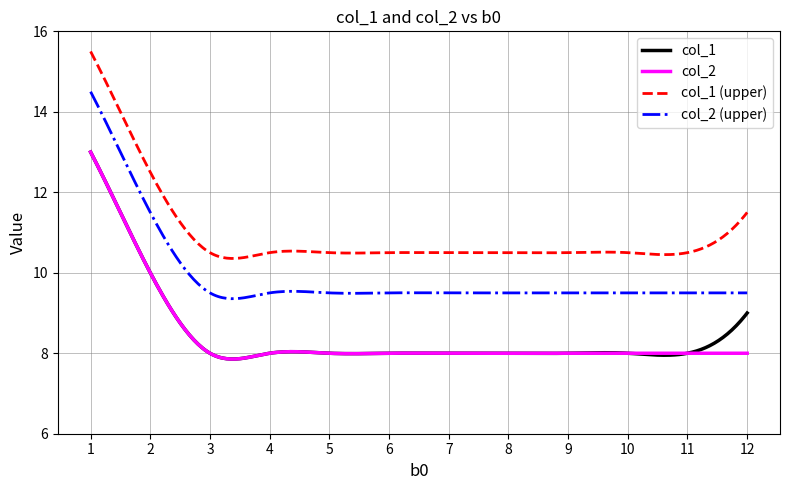

How many lines are shown in the chart?

4